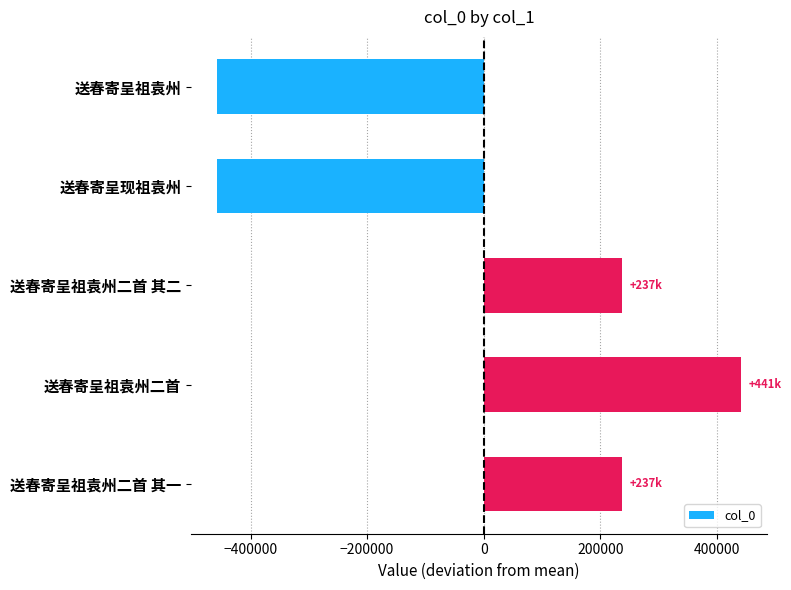

What is the value of the 5th bar from the top?

236807.4